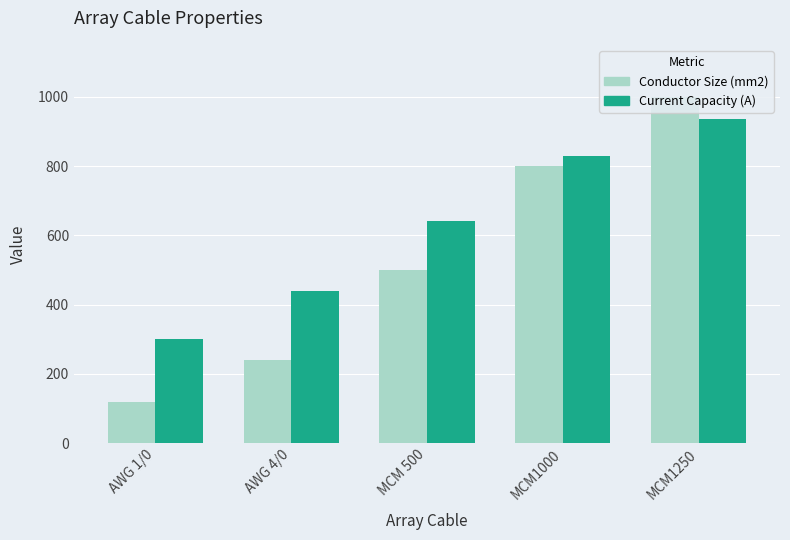

How many bars are there in each group?

2